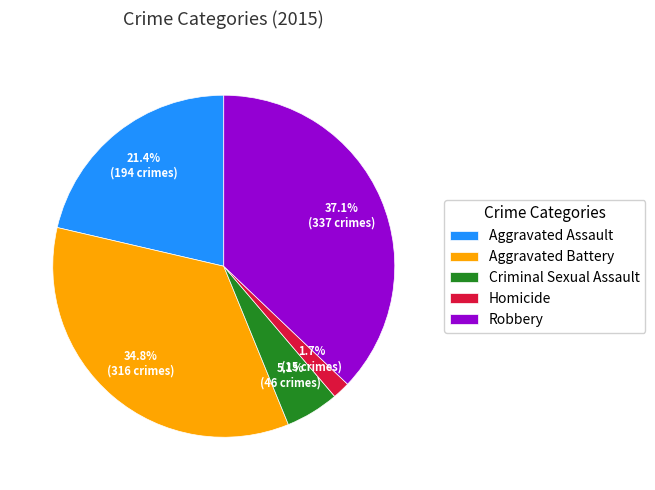

Rank the categories by value from lowest to highest.

Homicide, Criminal Sexual Assault, Aggravated Assault, Aggravated Battery, Robbery